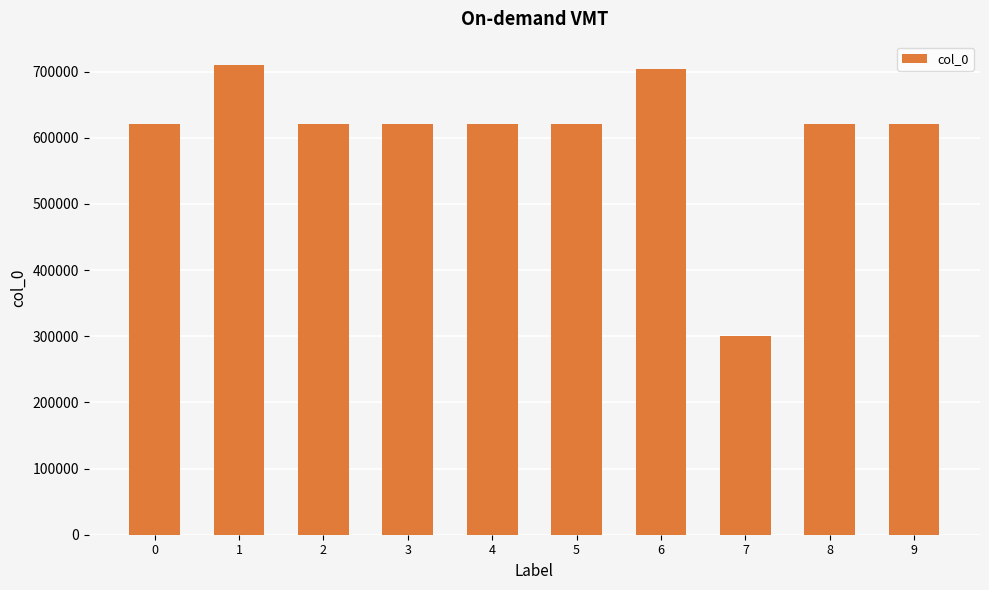

What is the smallest value displayed?

299644